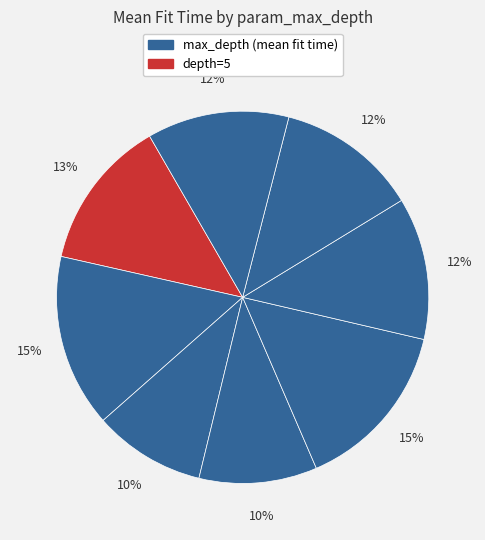

Which category has the biggest portion of the pie?

9